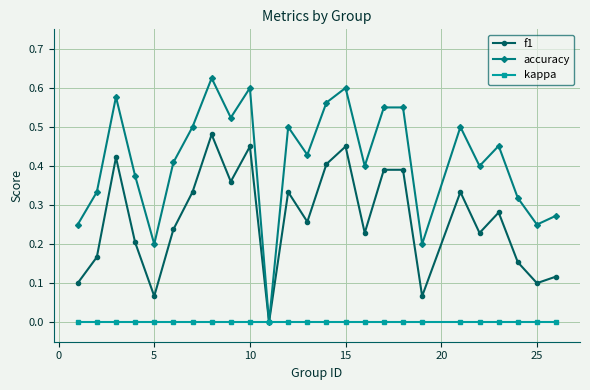

Which series has the largest total across all categories?

accuracy